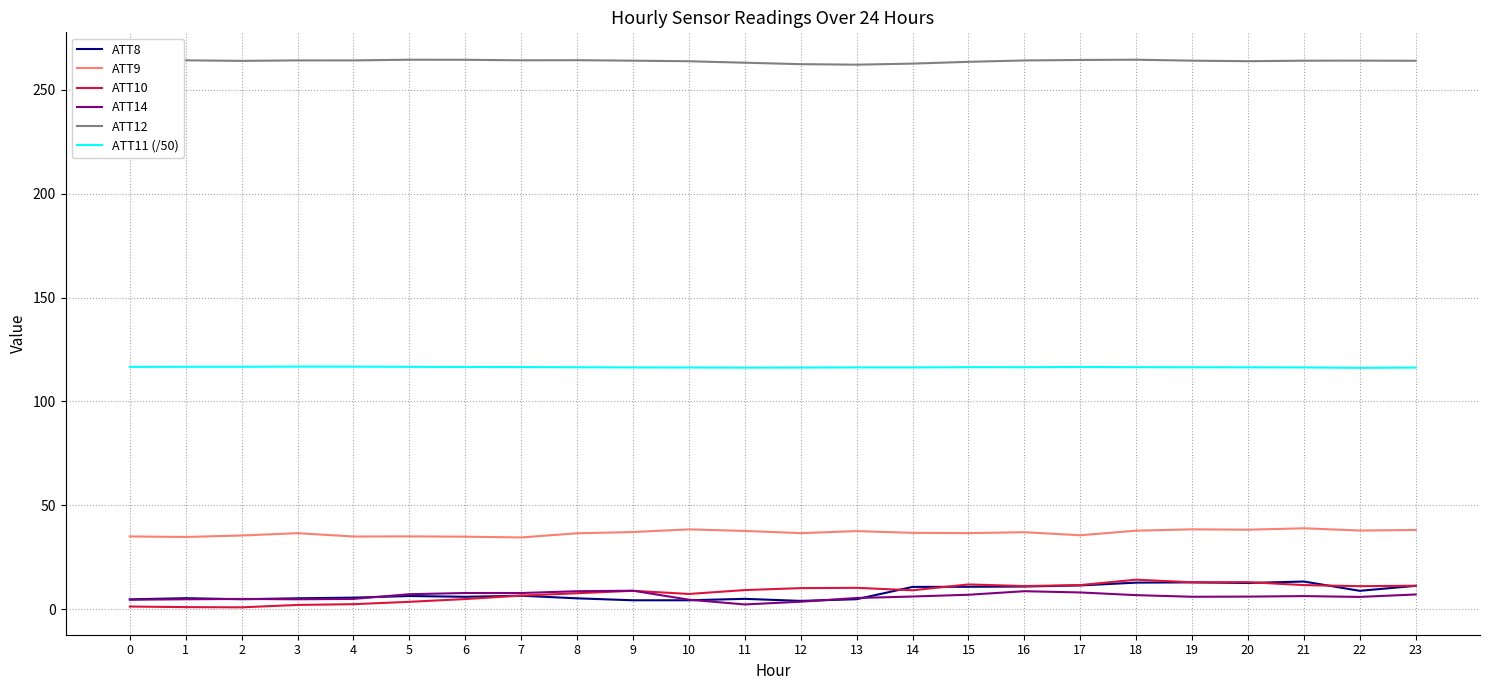

True or false: ATT12 and ATT8 intersect in this chart.

False